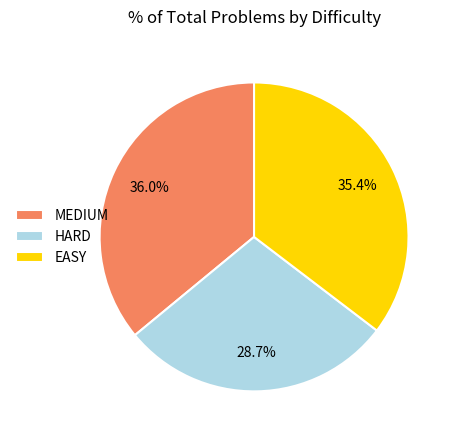

To the nearest percent, what is the difference between the largest and smallest slice percentages?

7%